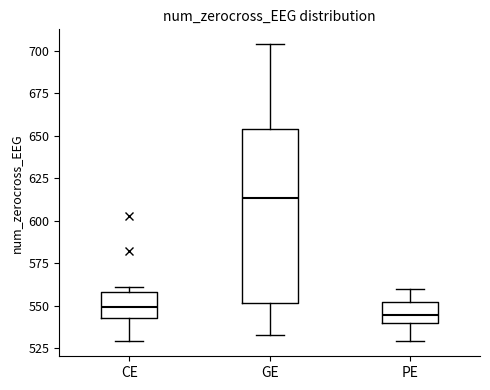

Which box's median line is the highest?

GE